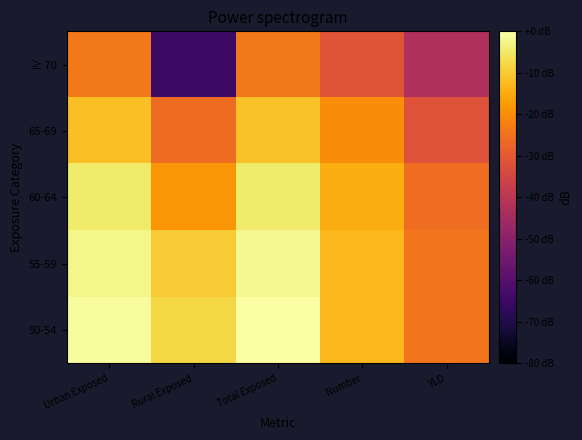

Which category has the lowest value across all series?

Rural Exposed